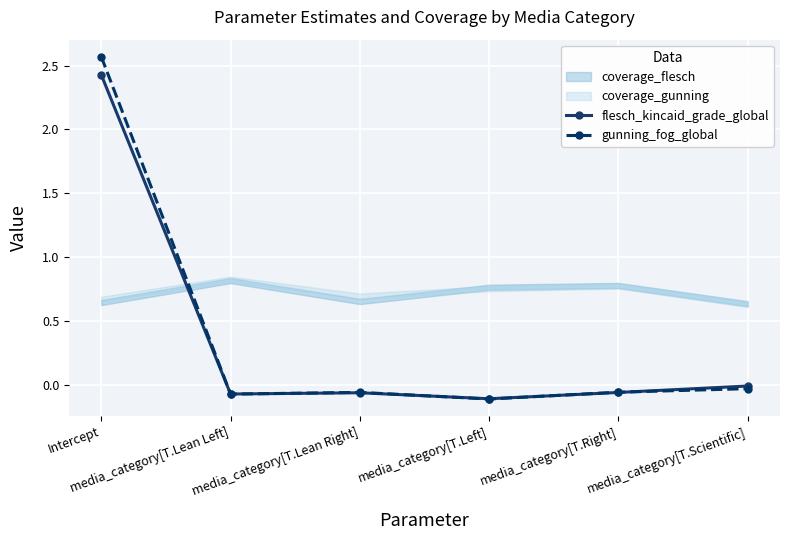

Where do gunning_fog_global and flesch_kincaid_grade_global first cross each other?

Intercept and media_category[T.Lean Left]